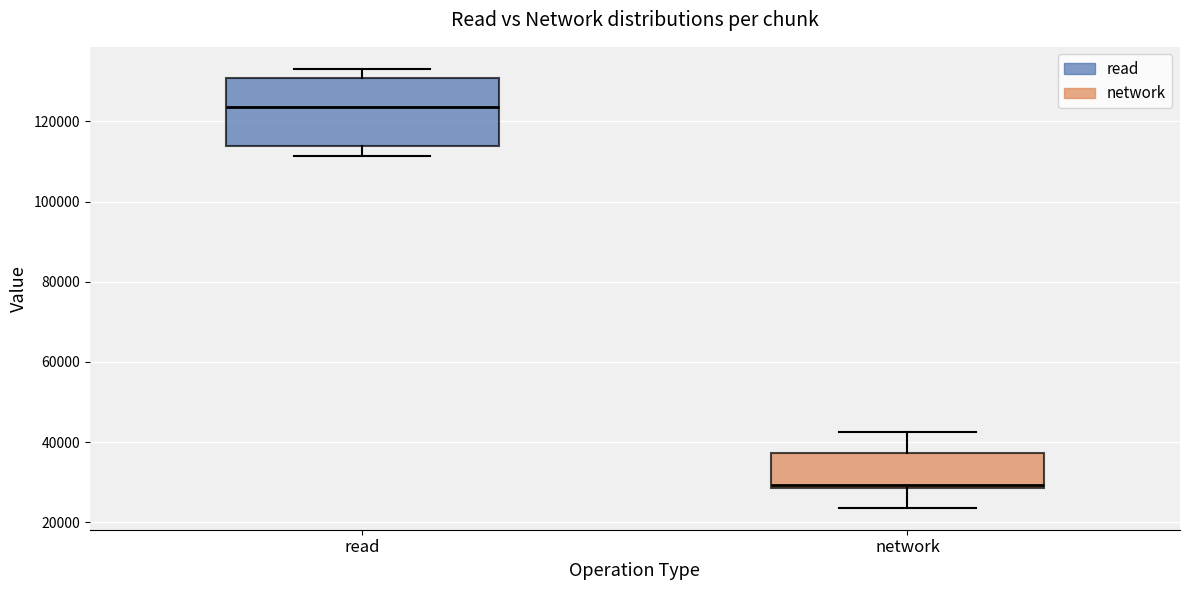

Comparing the boxes themselves (not the whiskers), which one is the tallest?

read